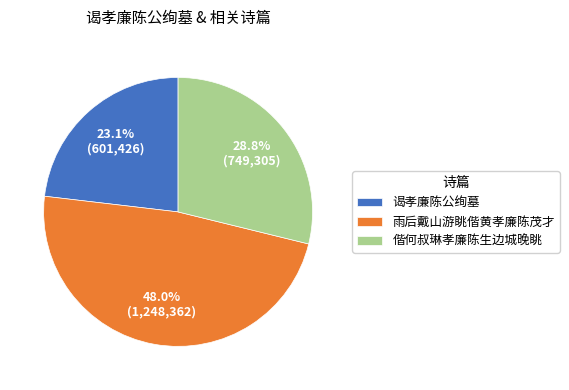

Approximately how many times larger is the value at 偕何叔琳孝廉陈生边城晚眺 compared to 谒孝廉陈公绚墓?

1.2